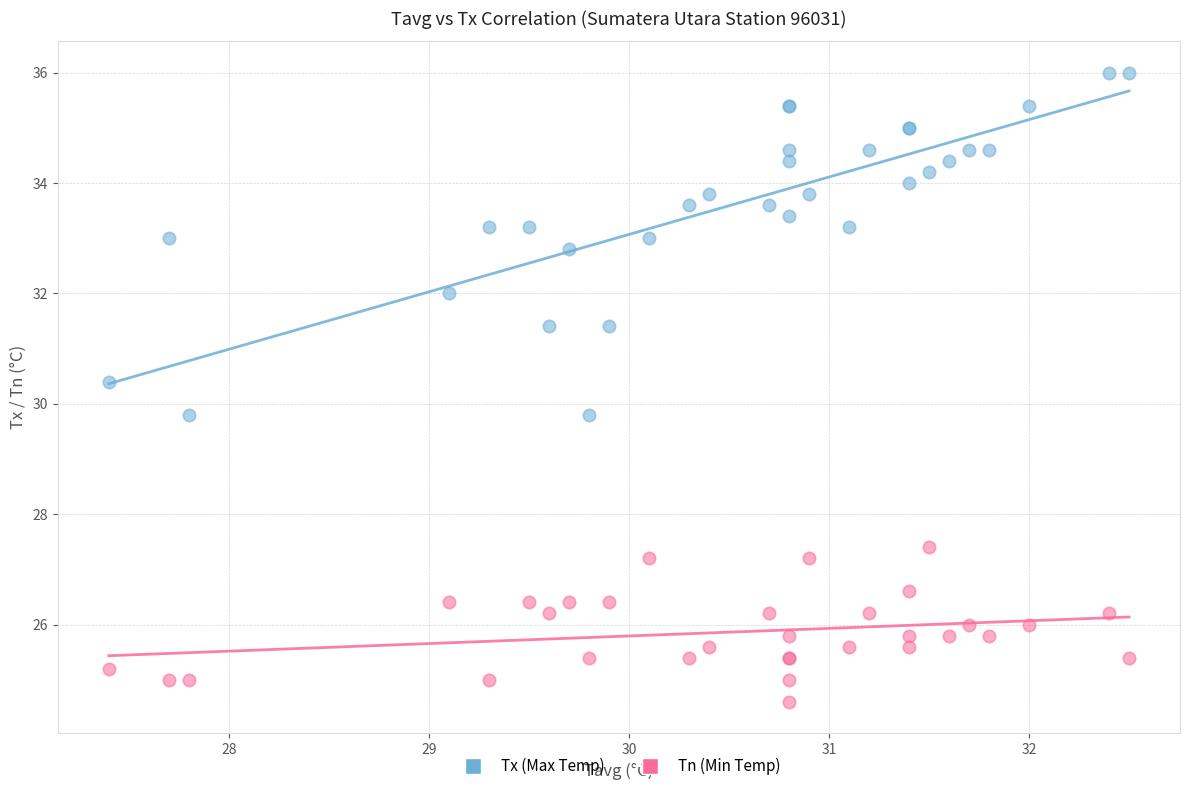

Which series contains the lowest Y value?

Tn (Min Temp)